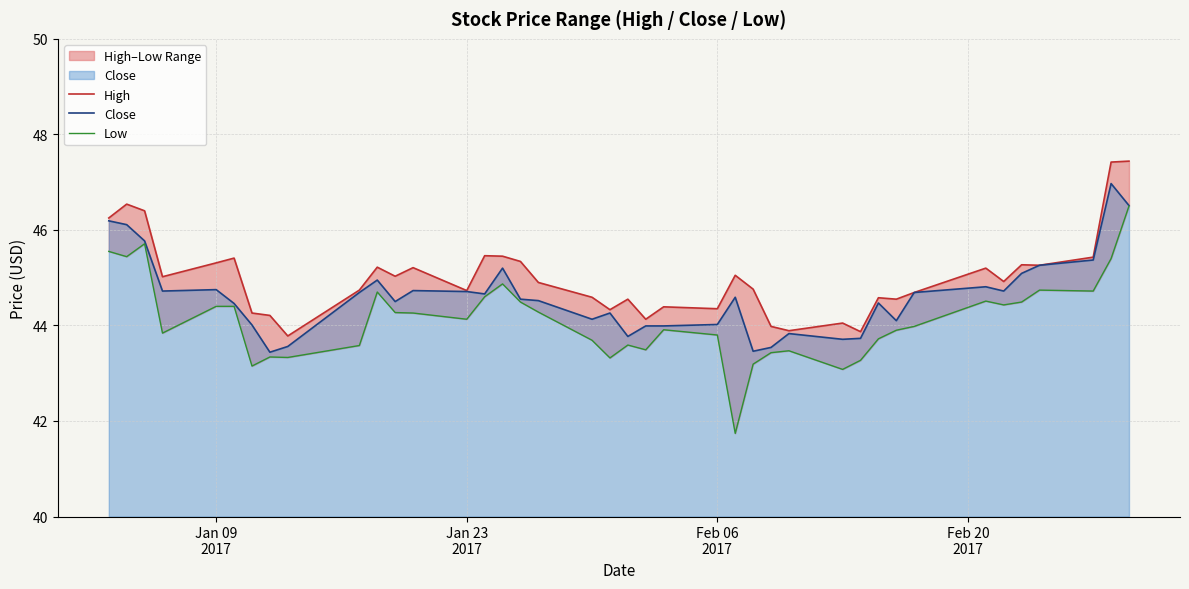

What is the highest value of the Close series?

47.0